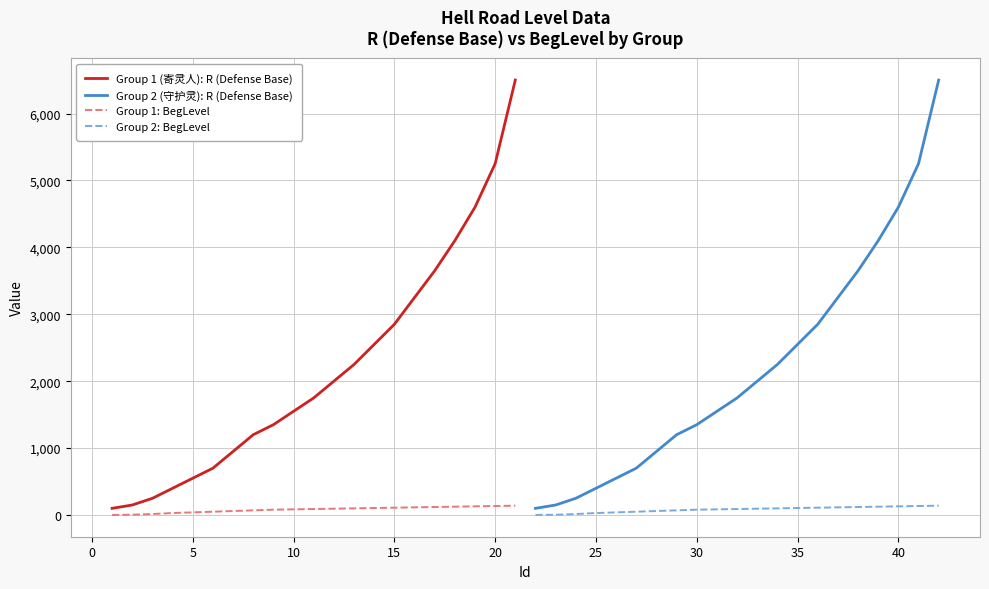

Reading left to right, list all the values displayed in this chart.

Group 1 (寄灵人): R (Defense Base): 100	150	250	400	550	700	950	1200	1350	1550	1750	2000	2250	2550	2850	3250	3650	4100	4600	5250	6500
Group 2 (守护灵): R (Defense Base): 100	150	250	400	550	700	950	1200	1350	1550	1750	2000	2250	2550	2850	3250	3650	4100	4600	5250	6500
Group 1: BegLevel: 1	5	15	30	40	50	60	70	80	85	90	95	100	105	110	115	120	125	130	135	140
Group 2: BegLevel: 1	5	15	30	40	50	60	70	80	85	90	95	100	105	110	115	120	125	130	135	140